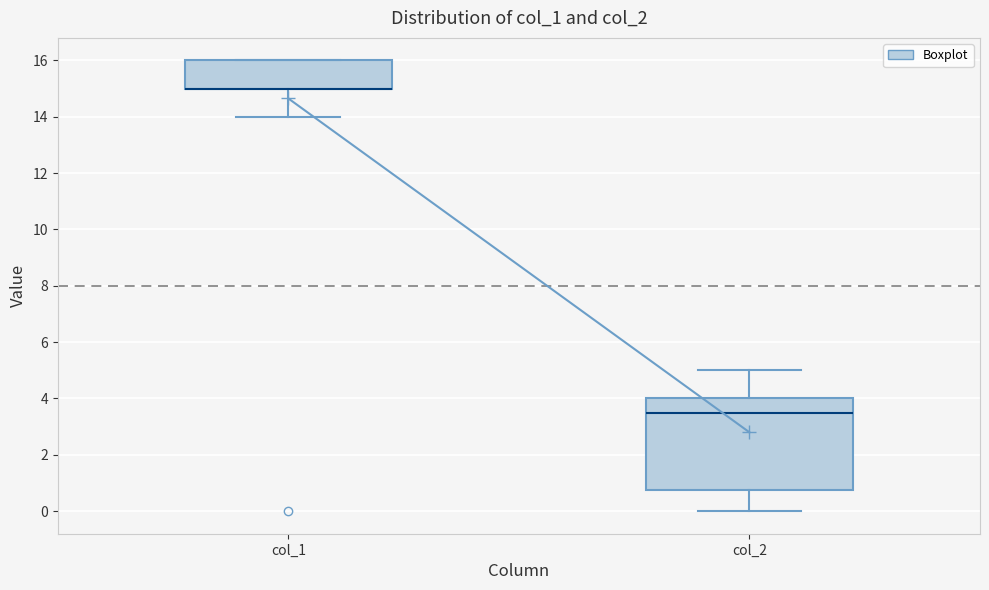

Comparing the boxes themselves (not the whiskers), which one is the tallest?

col_2